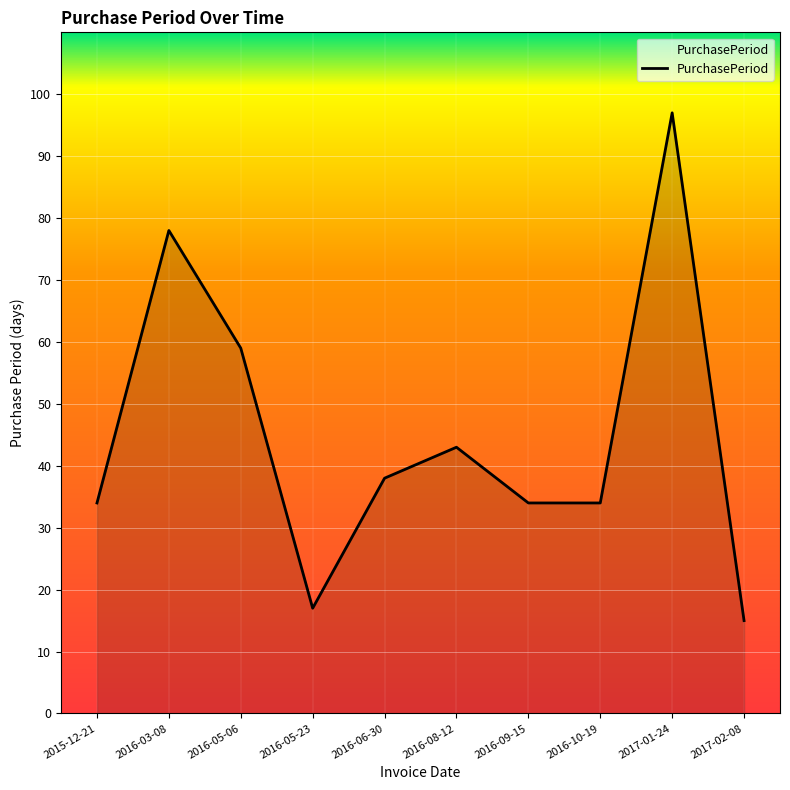

What is the sum of all values?

449